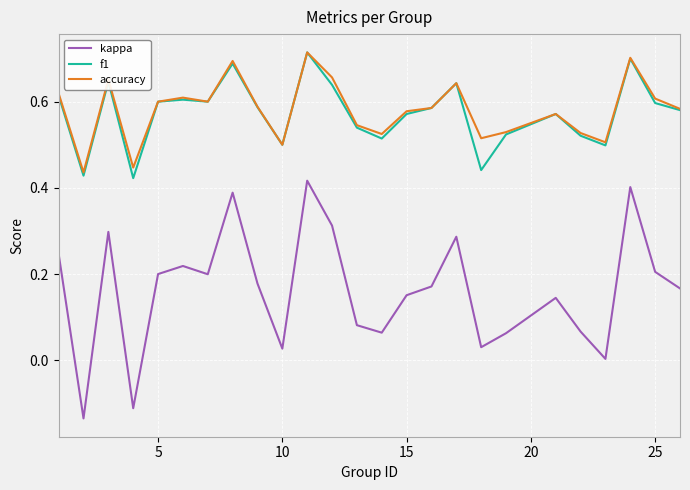

Which series has the largest total across all categories?

accuracy